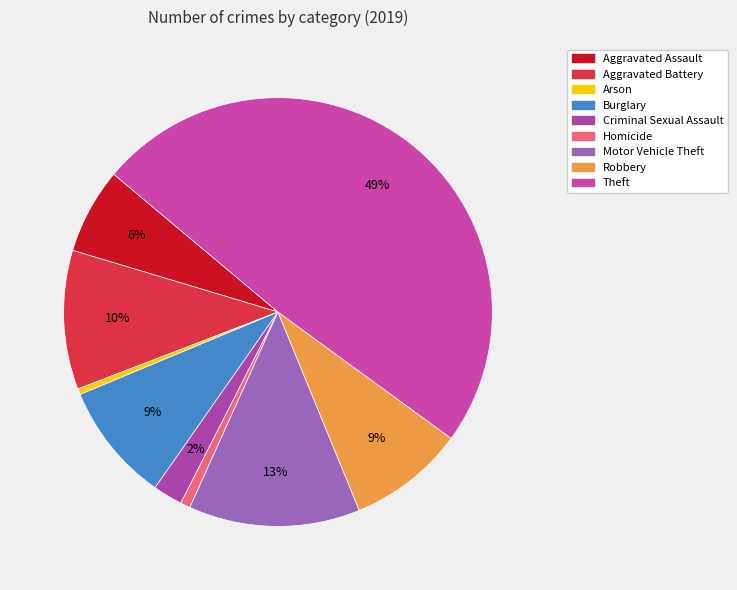

Is Aggravated Assault the majority of the pie?

No